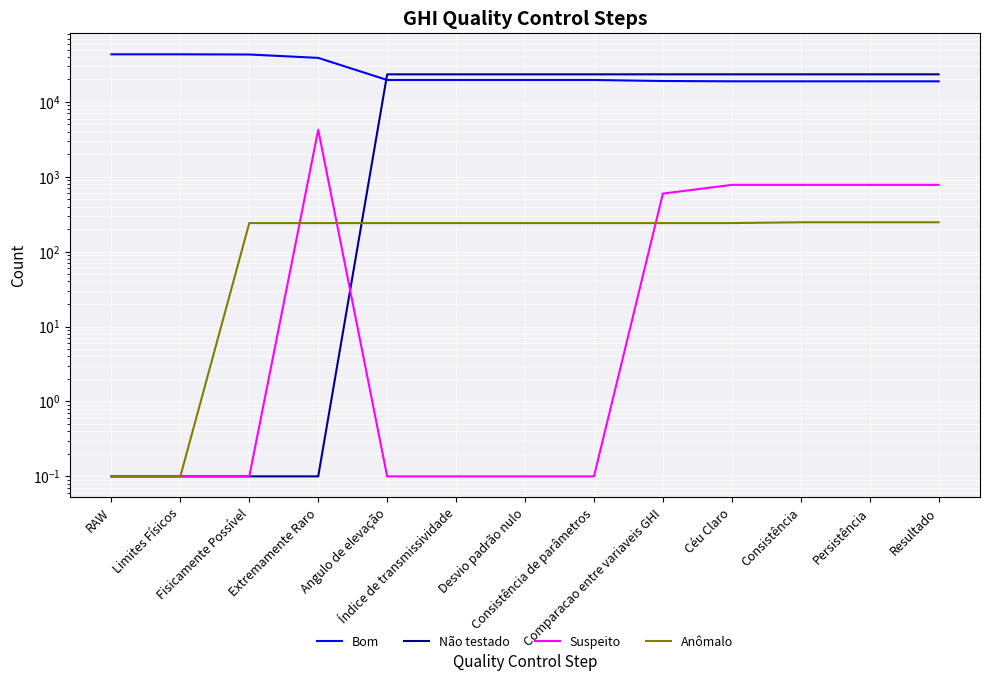

The Suspeito series shows 4247.0 at Extremamente Raro. True or false?

True